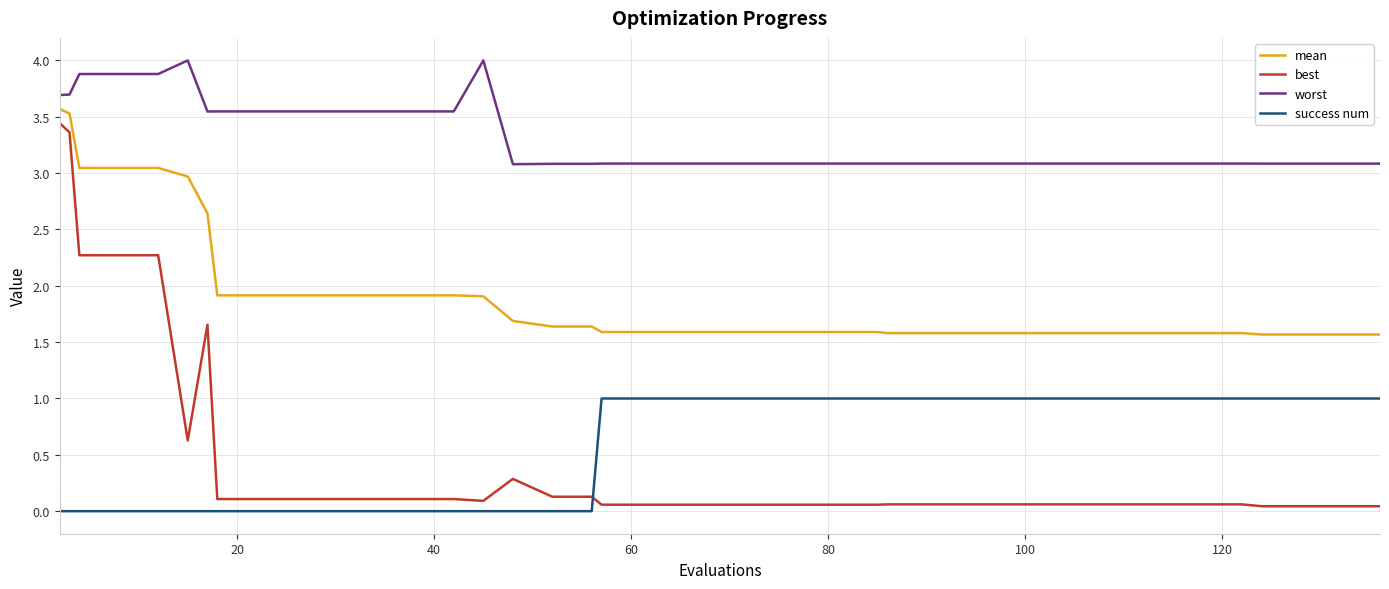

Which series has the widest spread of values?

best